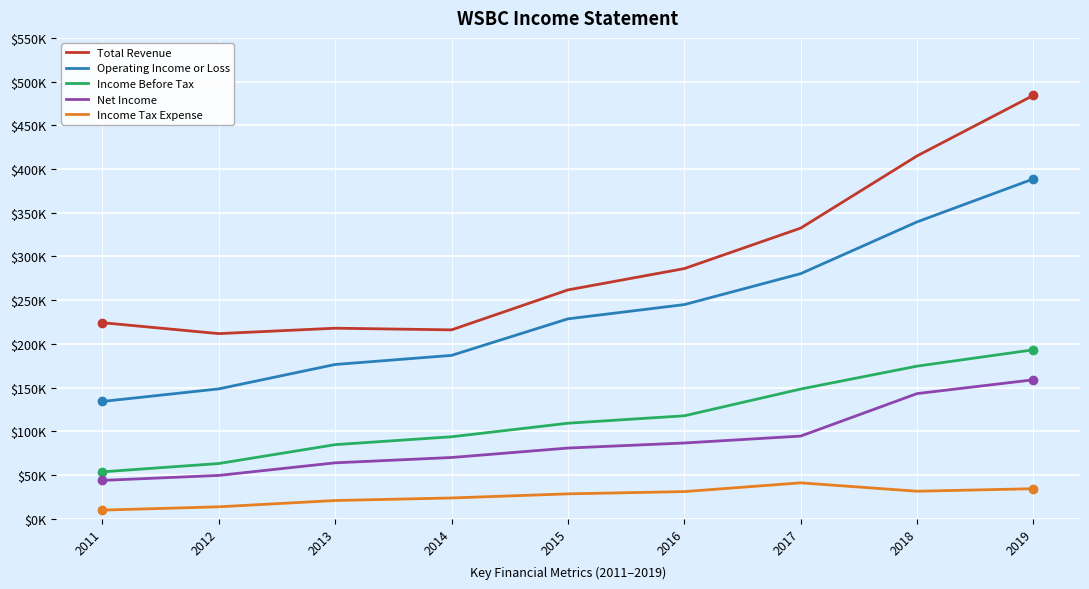

Does the chart display data point markers on the line(s)?

No